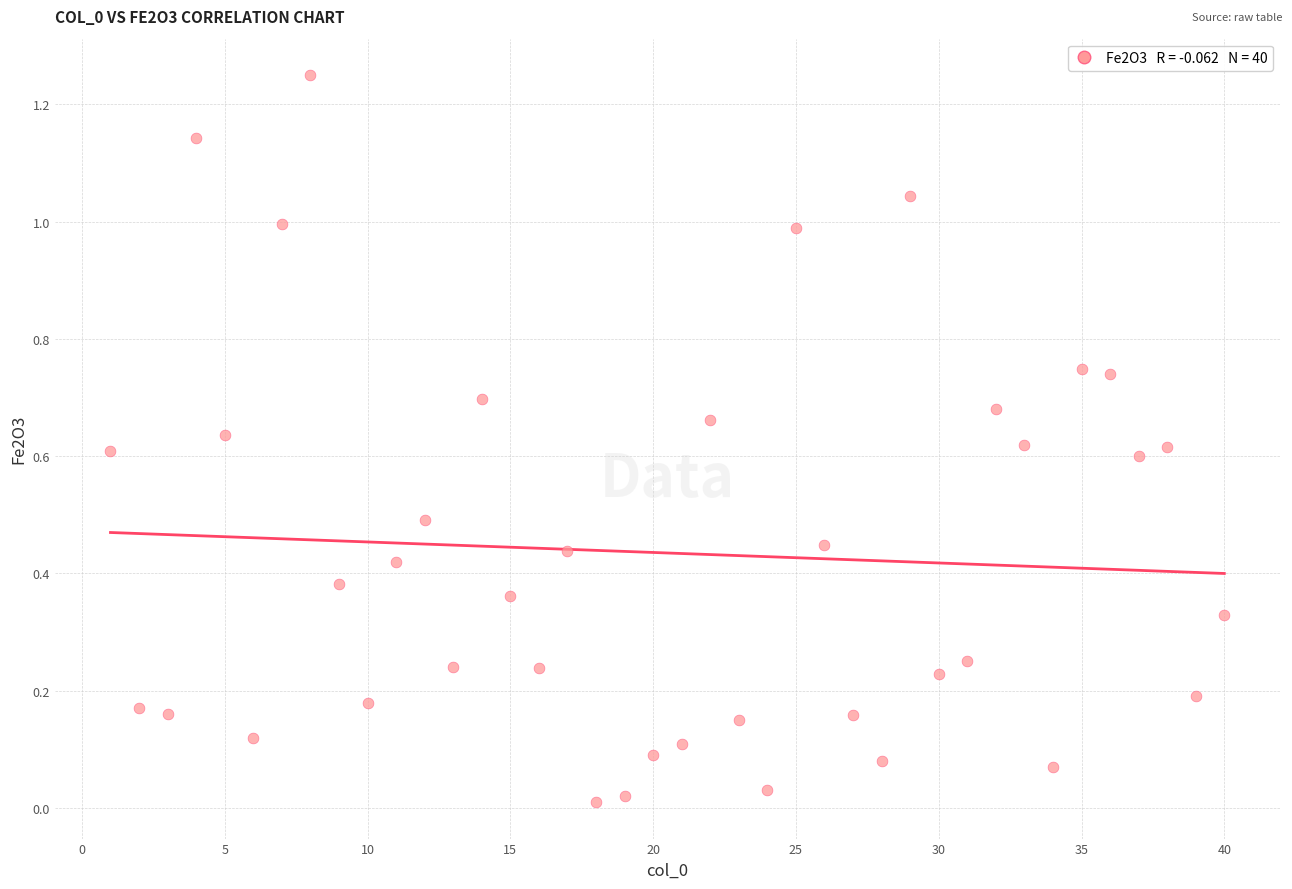

What is the range of X values (max minus min)?

39.0